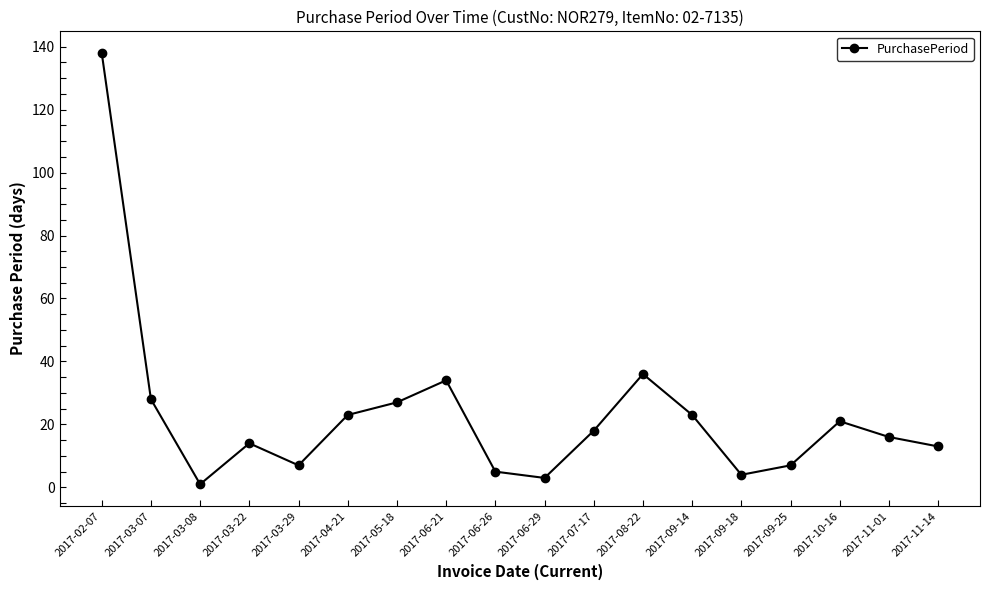

Where is the first local maximum?

2017-03-22